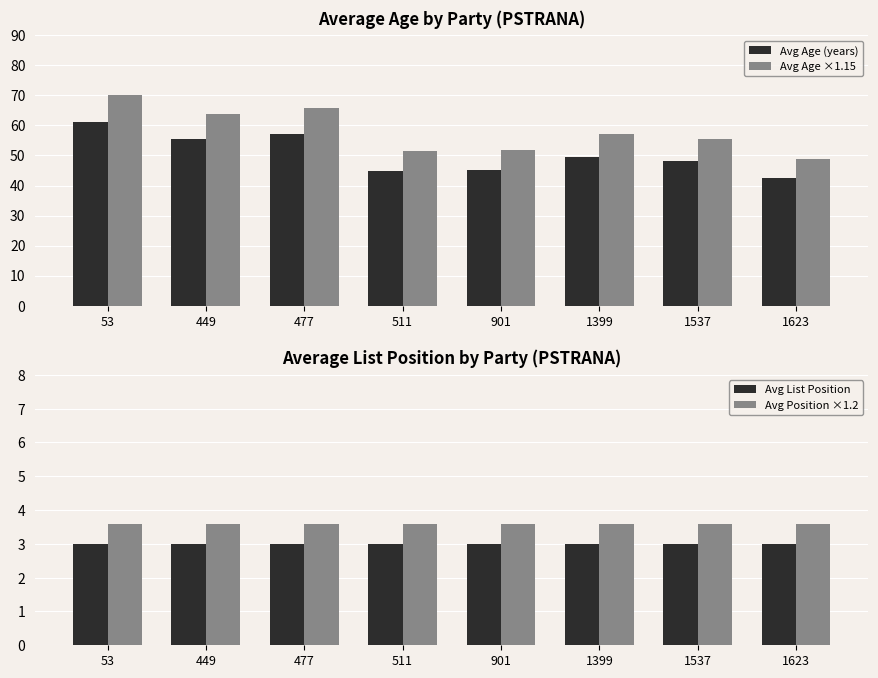

Are the bars horizontal?

No